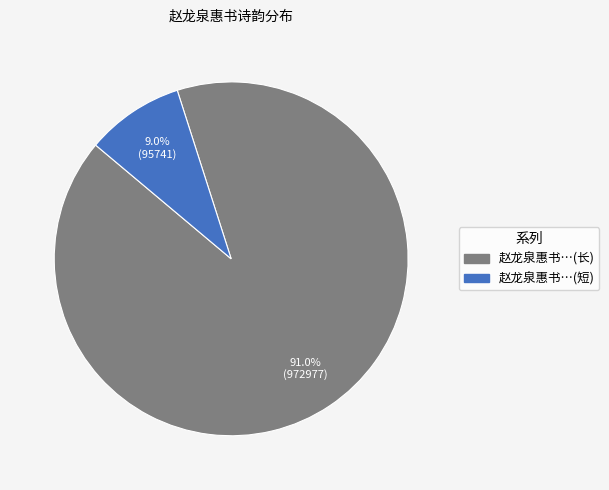

Count the number of slices in the pie.

2